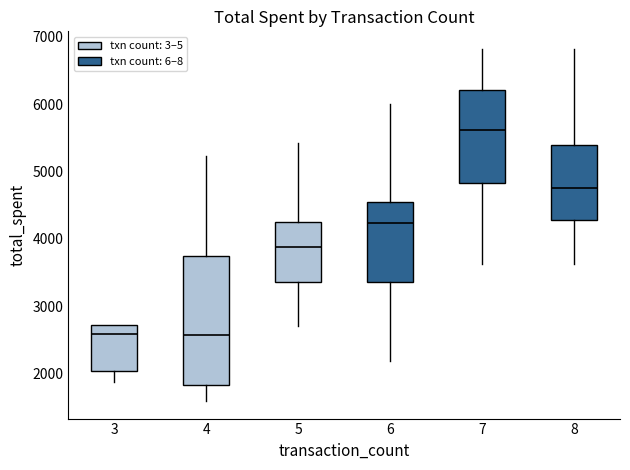

Where is the lower edge of the box at x = 5 on the y-axis? The values are not printed on the chart, so give them approximately, as read against the axis.

3400